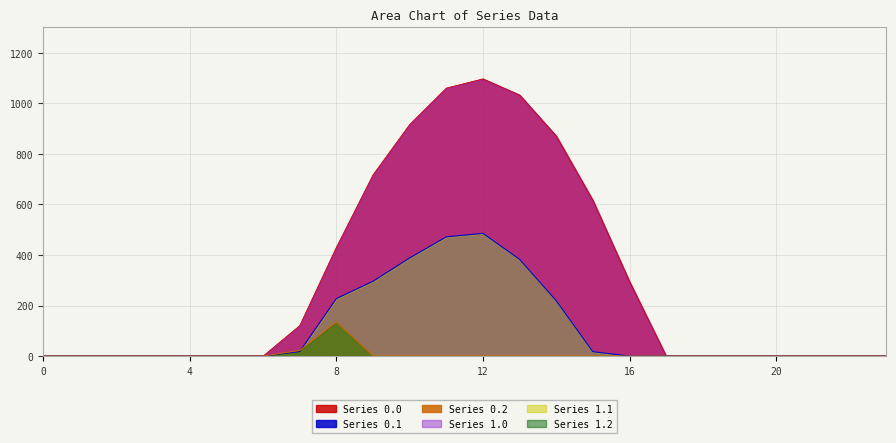

Which series has the widest spread of values?

Series 0.0